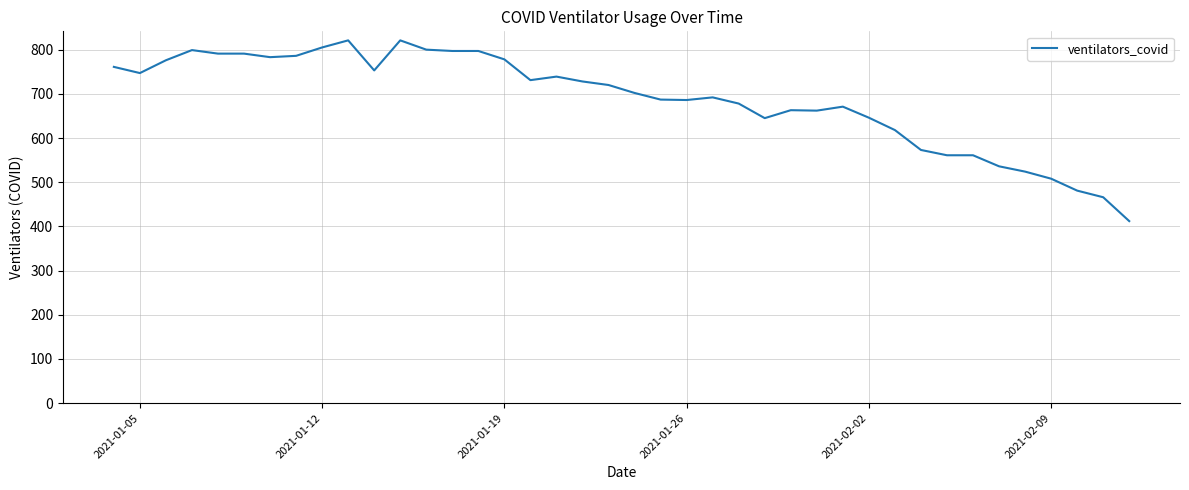

What is the maximum value shown in the chart?

821